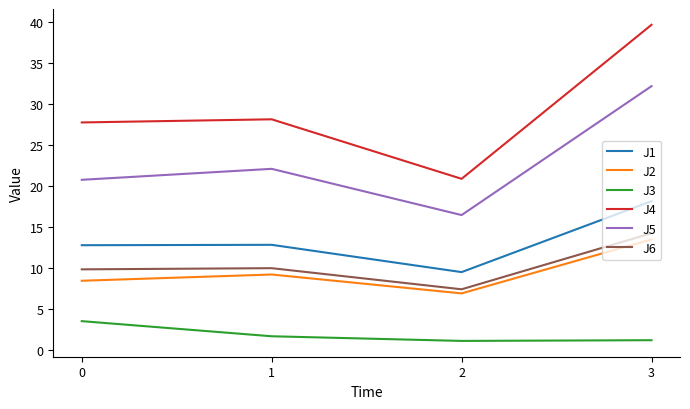

What is the spread (max minus min) of values at 0?

24.3